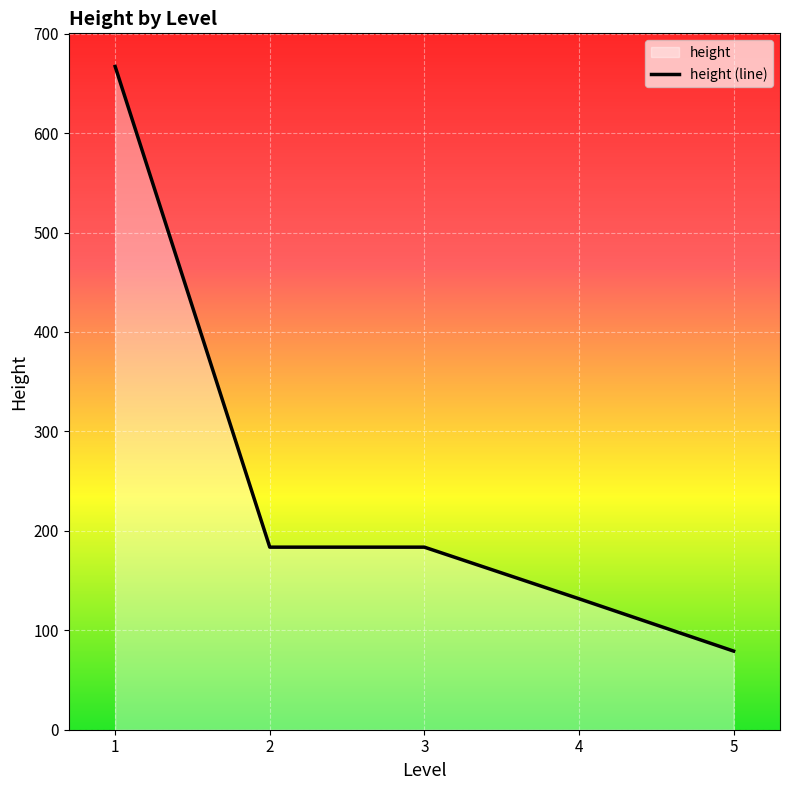

List the labels in order of value, largest first.

1, 2, 3, 4, 5